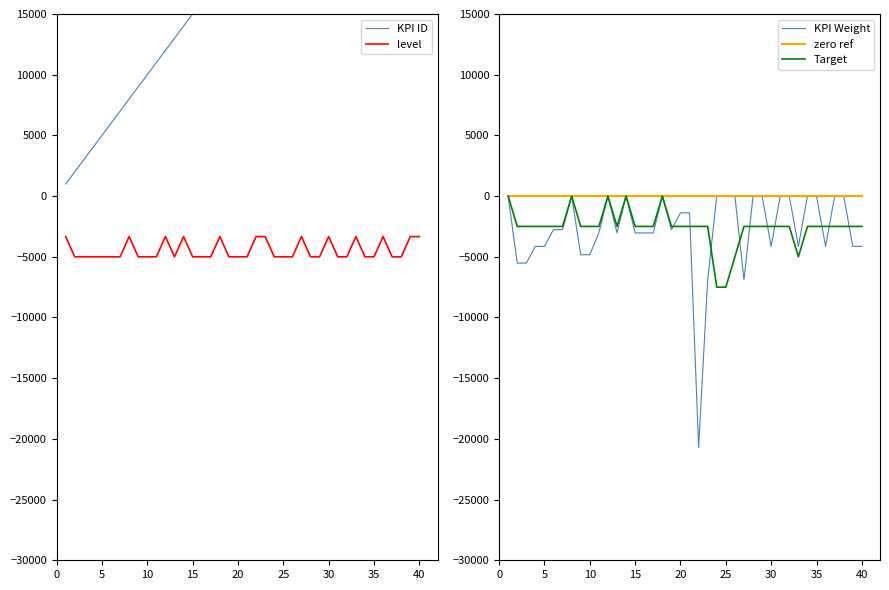

What is the minimum value for level?

-5001